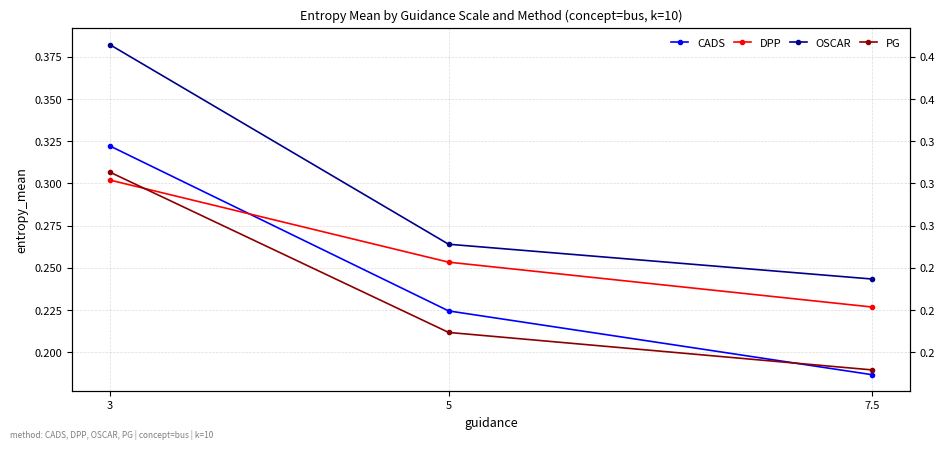

How many lines are shown in the chart?

4